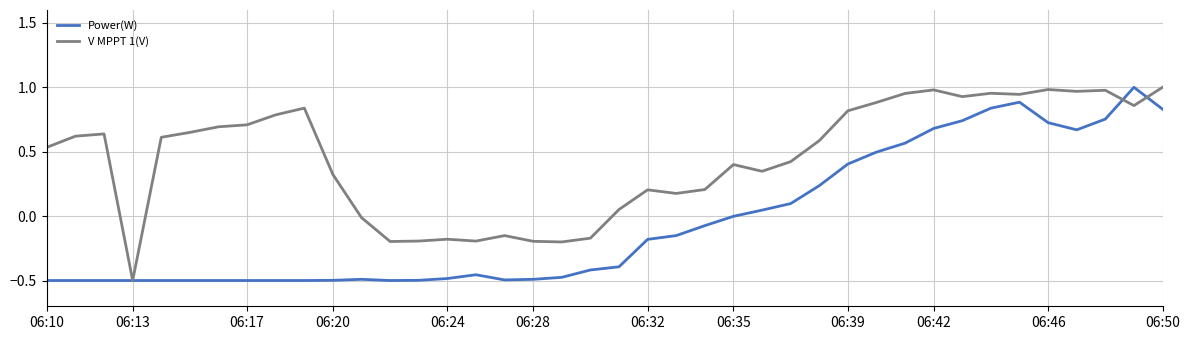

Which series has the largest total across all categories?

V MPPT 1(V)